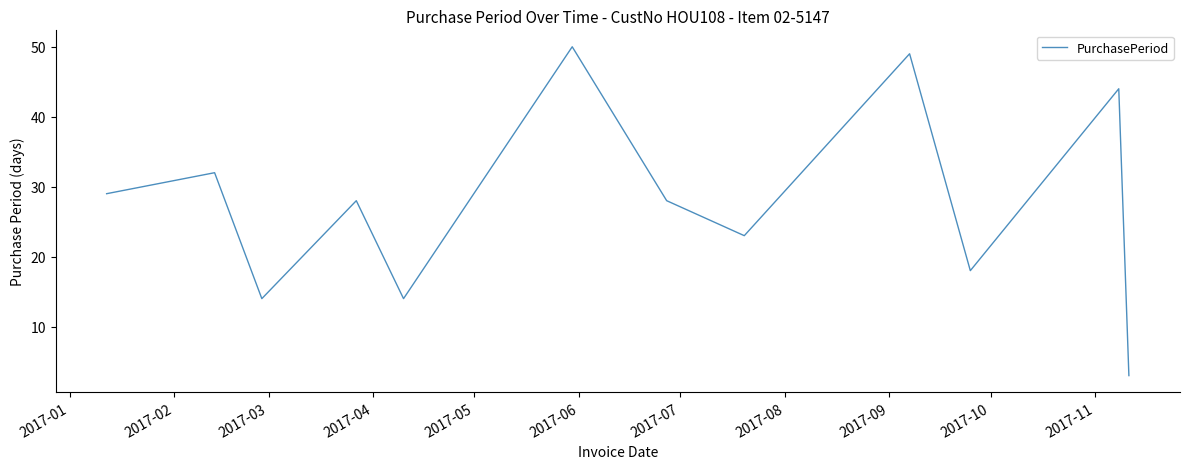

How many interior local peaks (higher than both neighbors) does the data have?

5